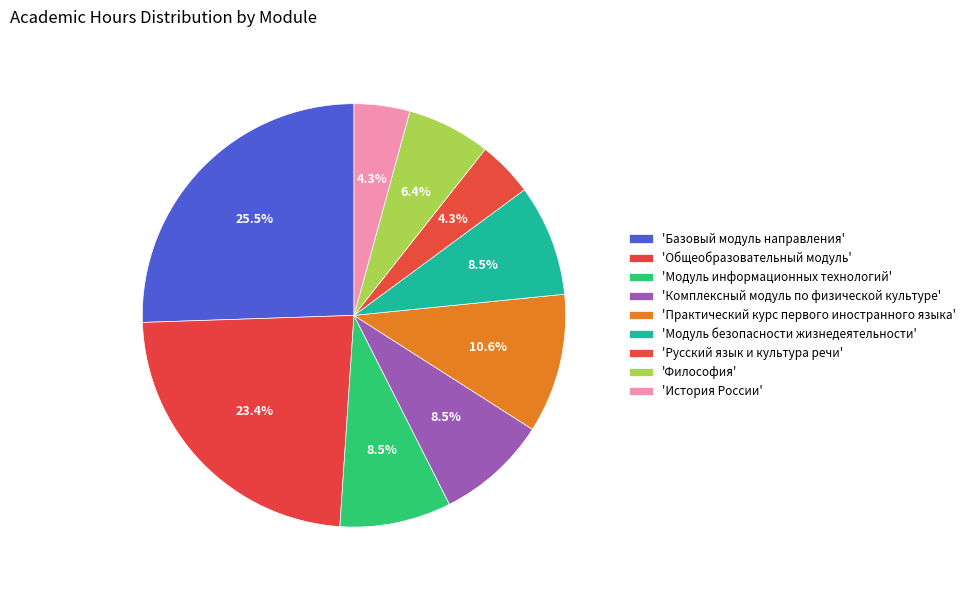

Is there any slice that represents more than half of the pie?

No